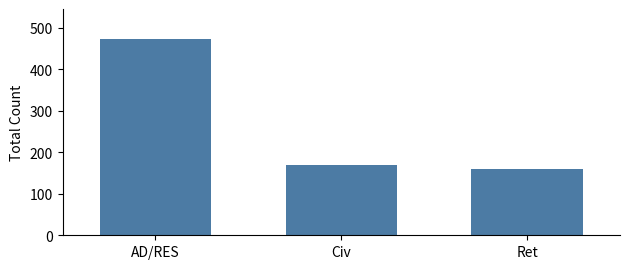

How many bars are there in total?

3